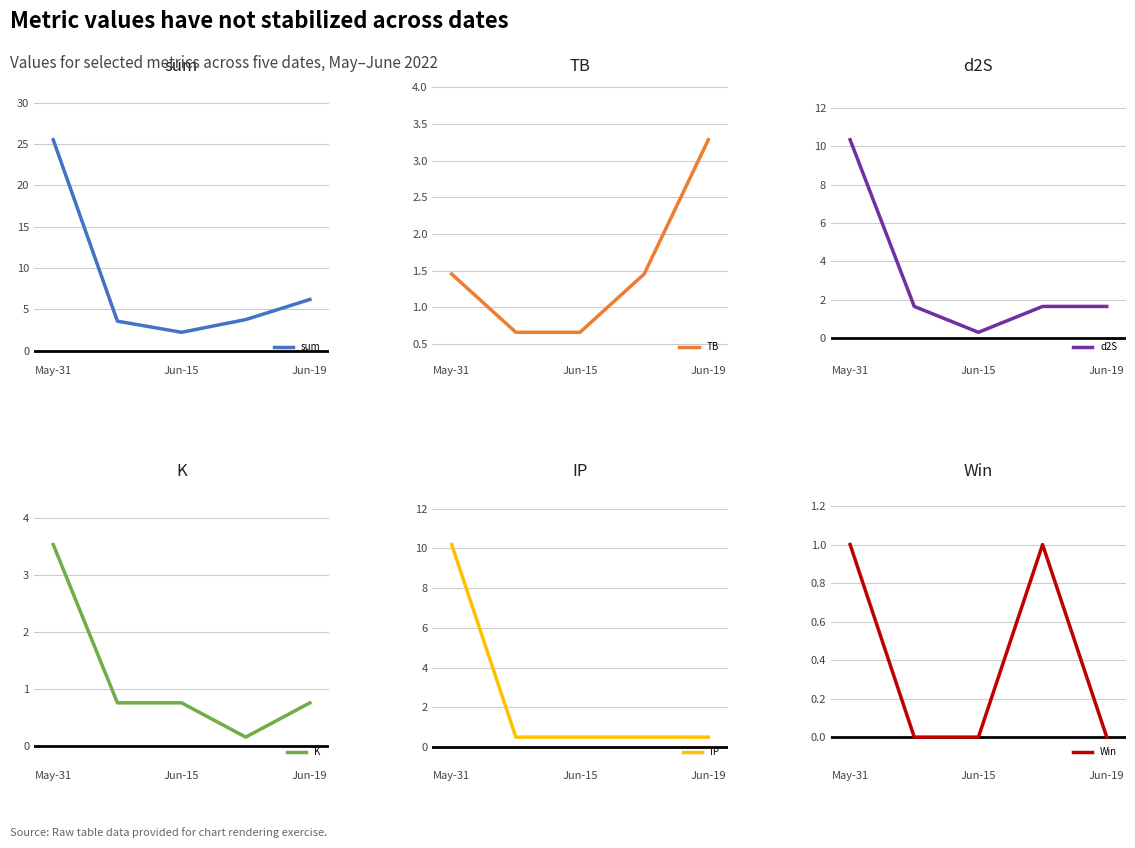

What is the difference between the maximum and minimum values in the d2S series?

10.0